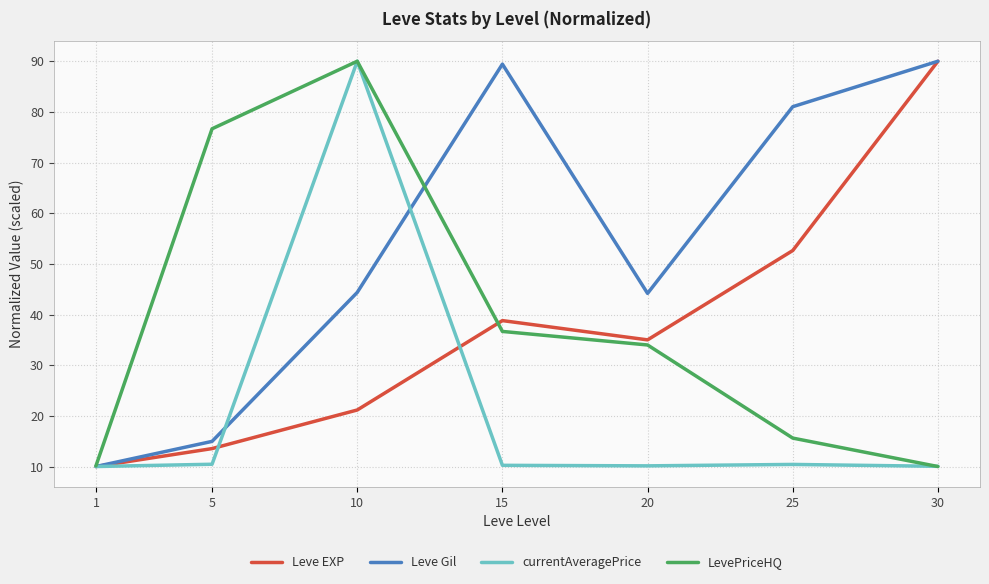

At how many categories does at least one series exceed 87?

3